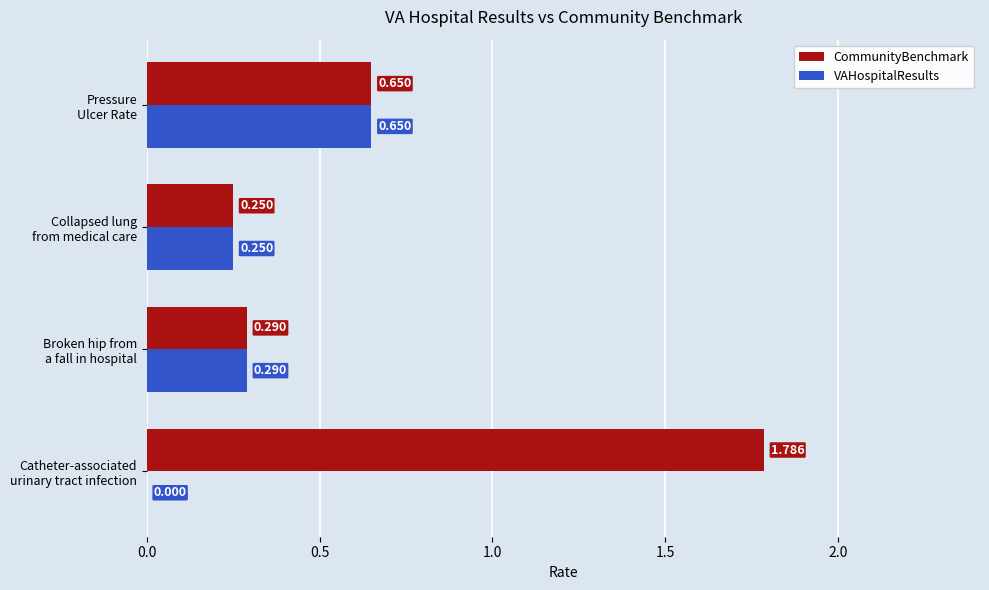

Which series has the largest total across all categories?

CommunityBenchmark